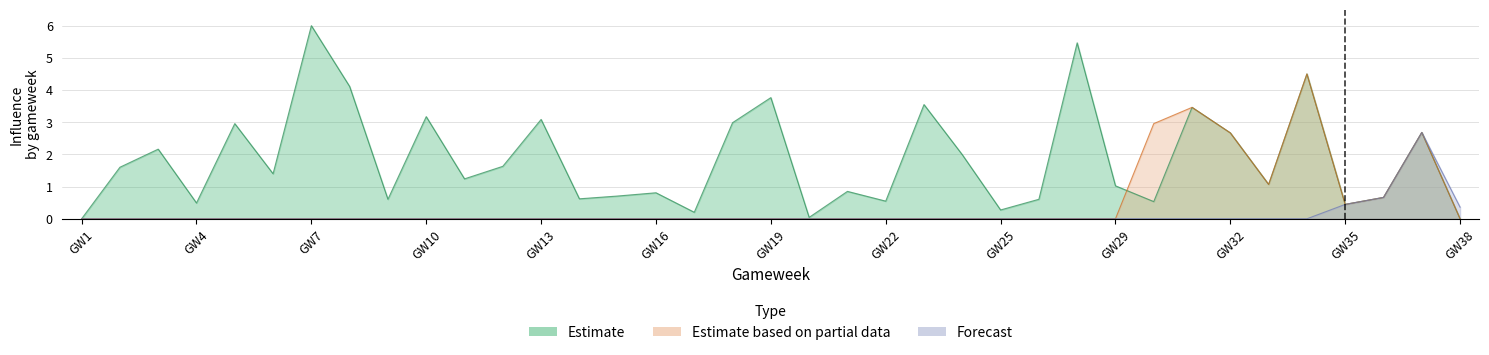

At which category is the sum across all series the highest?

34